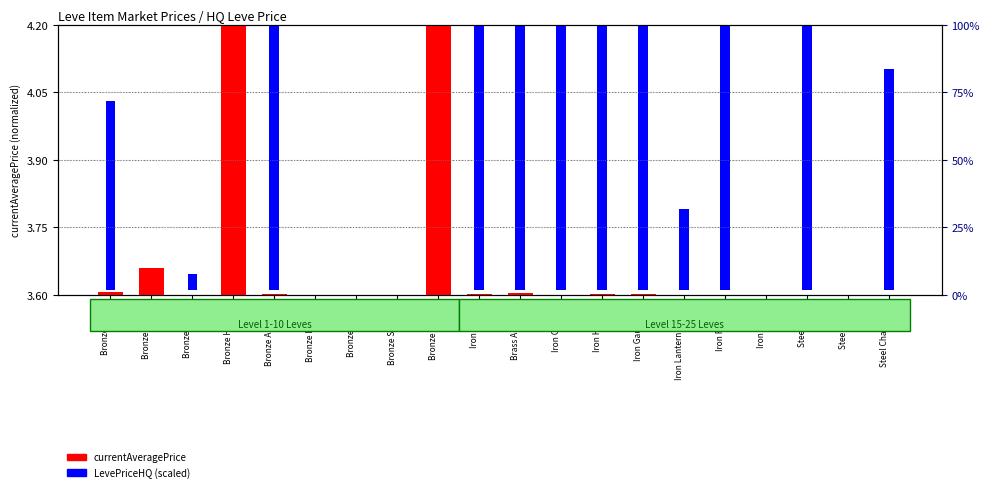

What are all the series names shown in the legend?

currentAveragePrice, LevePriceHQ (scaled)